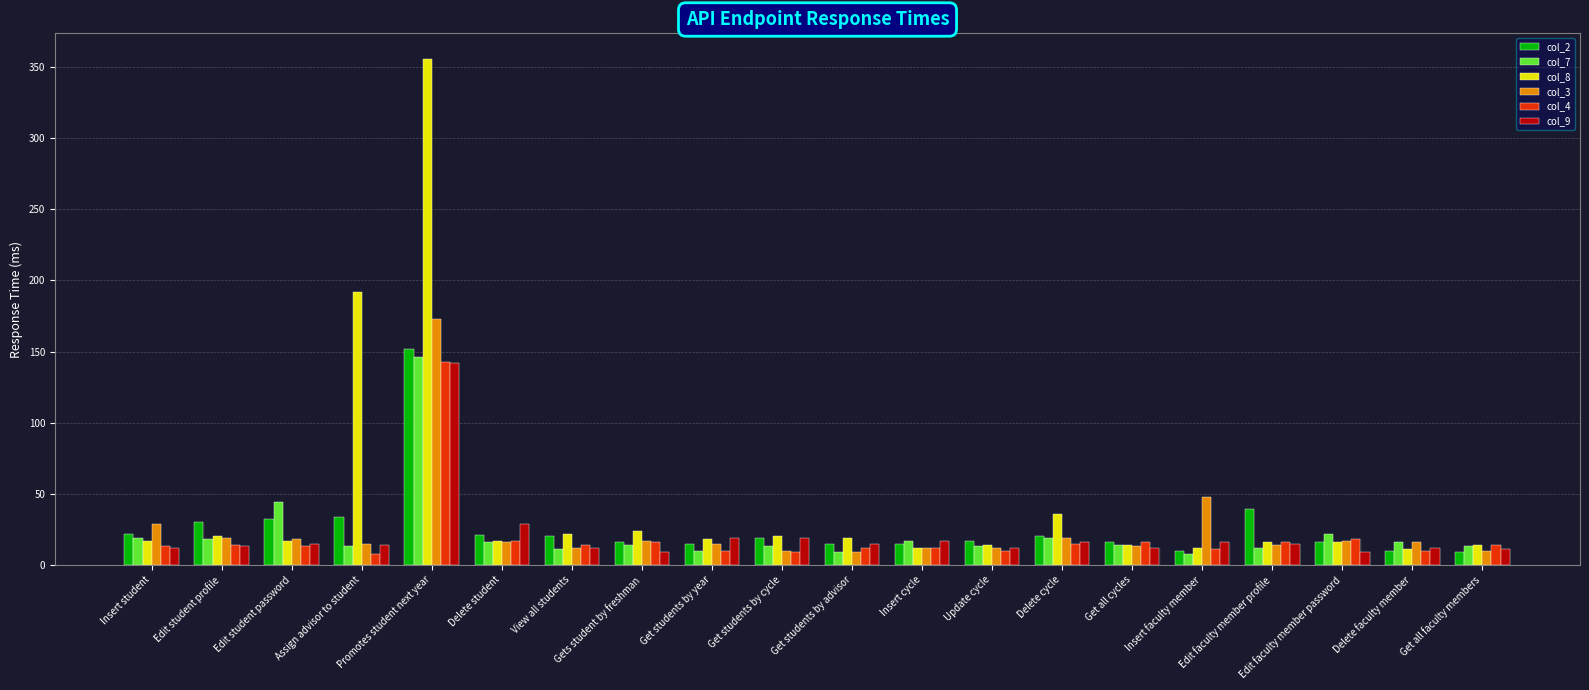

Rank the categories by col_3 value from highest to lowest.

Promotes student next year, Insert faculty member, Insert student, Edit student profile, Delete cycle, Edit student password, Gets student by freshman, Edit faculty member password, Delete student, Delete faculty member, Assign advisor to student, Get students by year, Edit faculty member profile, Get all cycles, View all students, Insert cycle, Update cycle, Get students by cycle, Get all faculty members, Get students by advisor